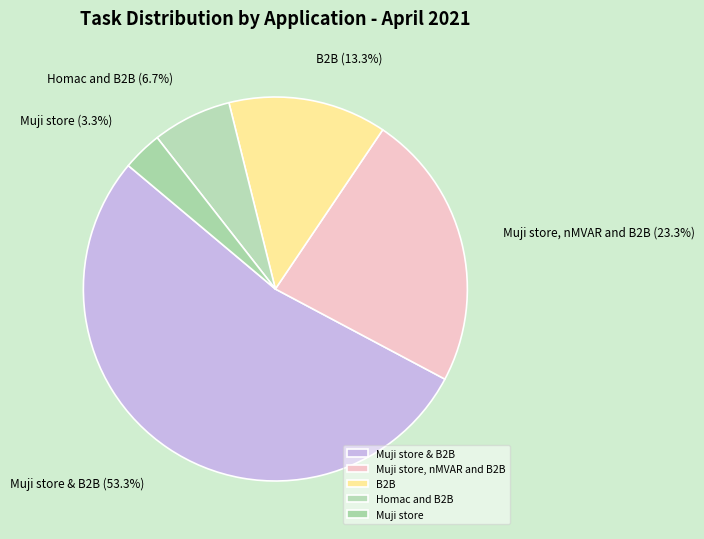

Which category has the biggest portion of the pie?

Muji store & B2B